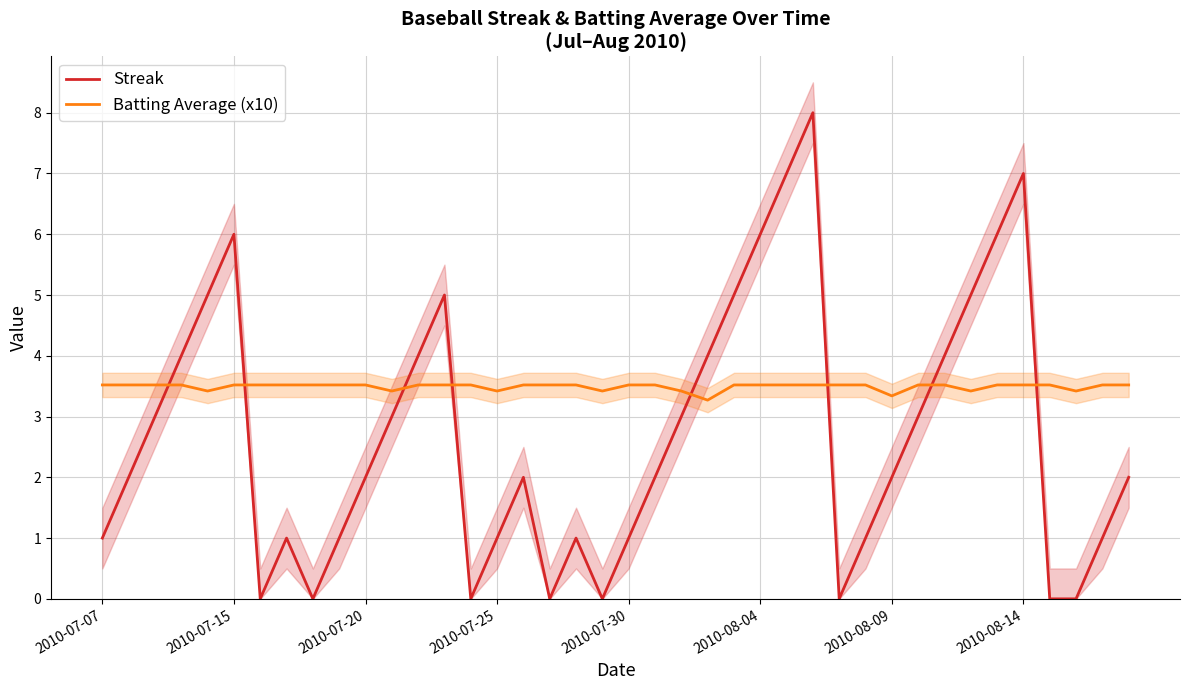

Reading right to left, extract all data points from this chart.

Streak: 2.0	1.0	0.0	0.0	7.0	6.0	5.0	4.0	3.0	2.0	1.0	0.0	8.0	7.0	6.0	5.0	4.0	3.0	2.0	1.0	0.0	1.0	0.0	2.0	1.0	0.0	5.0	4.0	3.0	2.0	1.0	0.0	1.0	0.0	6.0	5.0	4.0	3.0	2.0	1.0
Batting Average (x10): 3.5	3.5	3.4	3.5	3.5	3.5	3.4	3.5	3.5	3.3	3.5	3.5	3.5	3.5	3.5	3.5	3.3	3.4	3.5	3.5	3.4	3.5	3.5	3.5	3.4	3.5	3.5	3.5	3.4	3.5	3.5	3.5	3.5	3.5	3.5	3.4	3.5	3.5	3.5	3.5